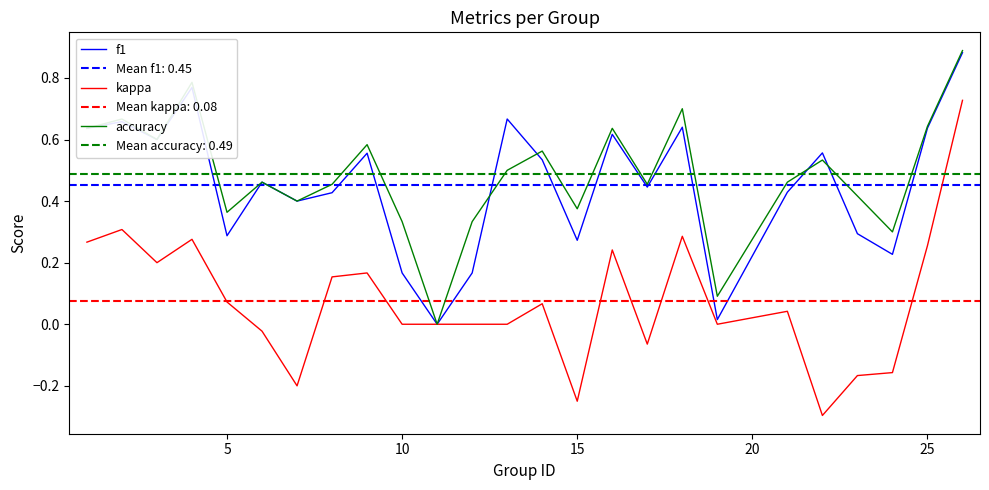

What is the difference between the second highest and second lowest values in the accuracy series?

0.7